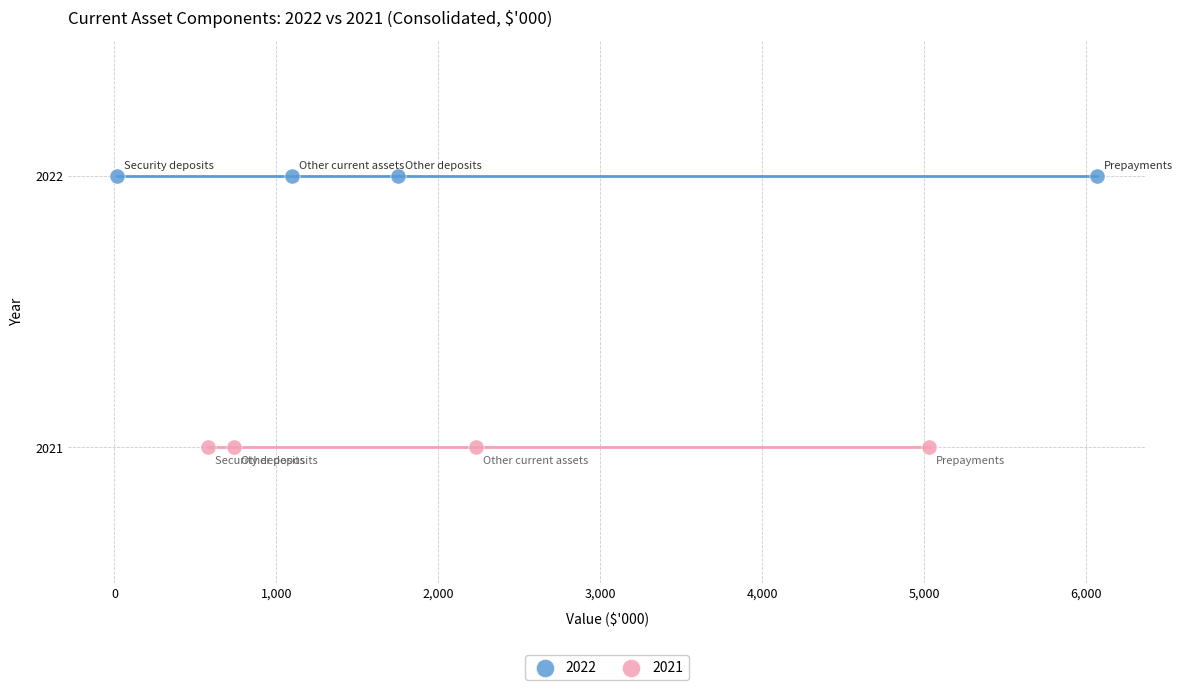

What are all the series names shown in the legend?

2022, 2021